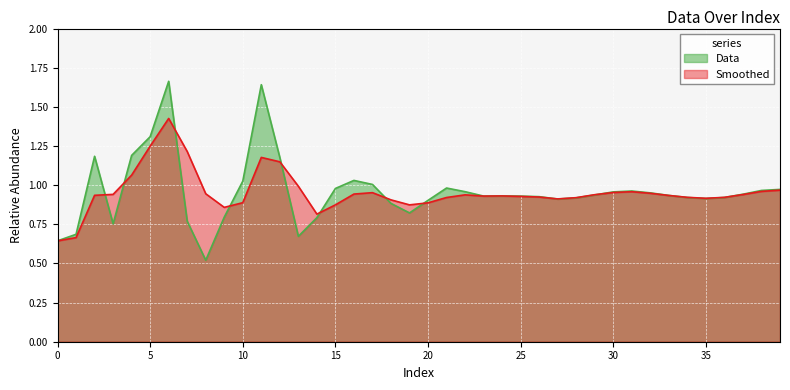

Reading left to right, extract all data points from this chart.

Data: 0.6	0.7	1.2	0.8	1.2	1.3	1.7	0.8	0.5	0.8	1.0	1.6	1.2	0.7	0.8	1.0	1.0	1.0	0.9	0.8	0.9	1.0	1.0	0.9	0.9	0.9	0.9	0.9	0.9	0.9	1.0	1.0	1.0	0.9	0.9	0.9	0.9	0.9	1.0	1.0
Smoothed: 0.6	0.7	0.9	0.9	1.1	1.2	1.4	1.2	0.9	0.9	0.9	1.2	1.1	1.0	0.8	0.9	0.9	1.0	0.9	0.9	0.9	0.9	0.9	0.9	0.9	0.9	0.9	0.9	0.9	0.9	1.0	1.0	0.9	0.9	0.9	0.9	0.9	0.9	1.0	1.0